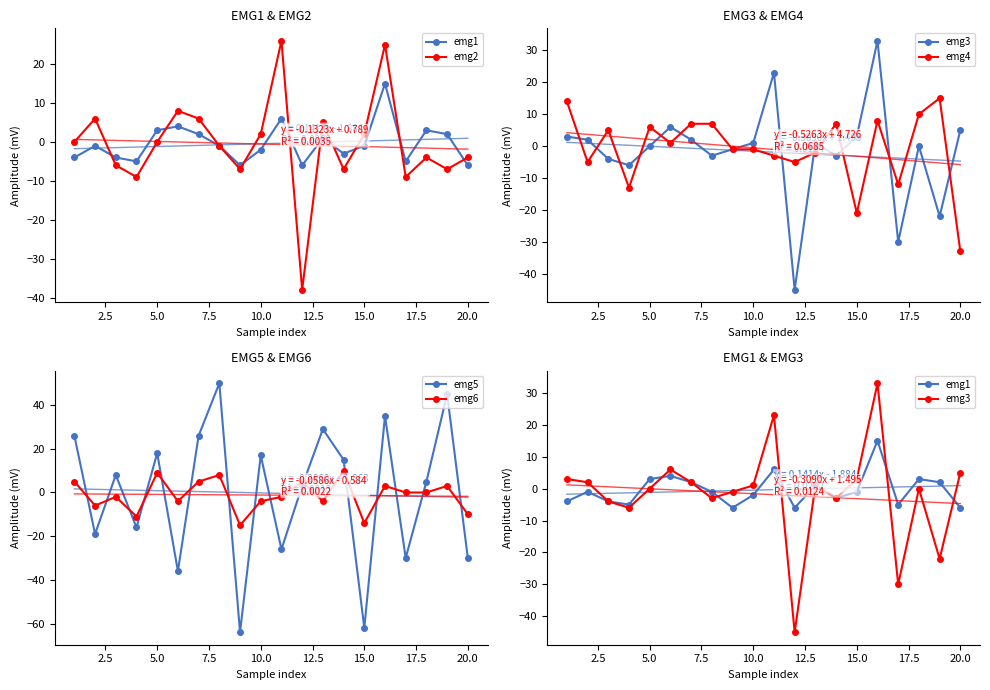

True or false: emg5 has more than 1 interior local peaks.

True